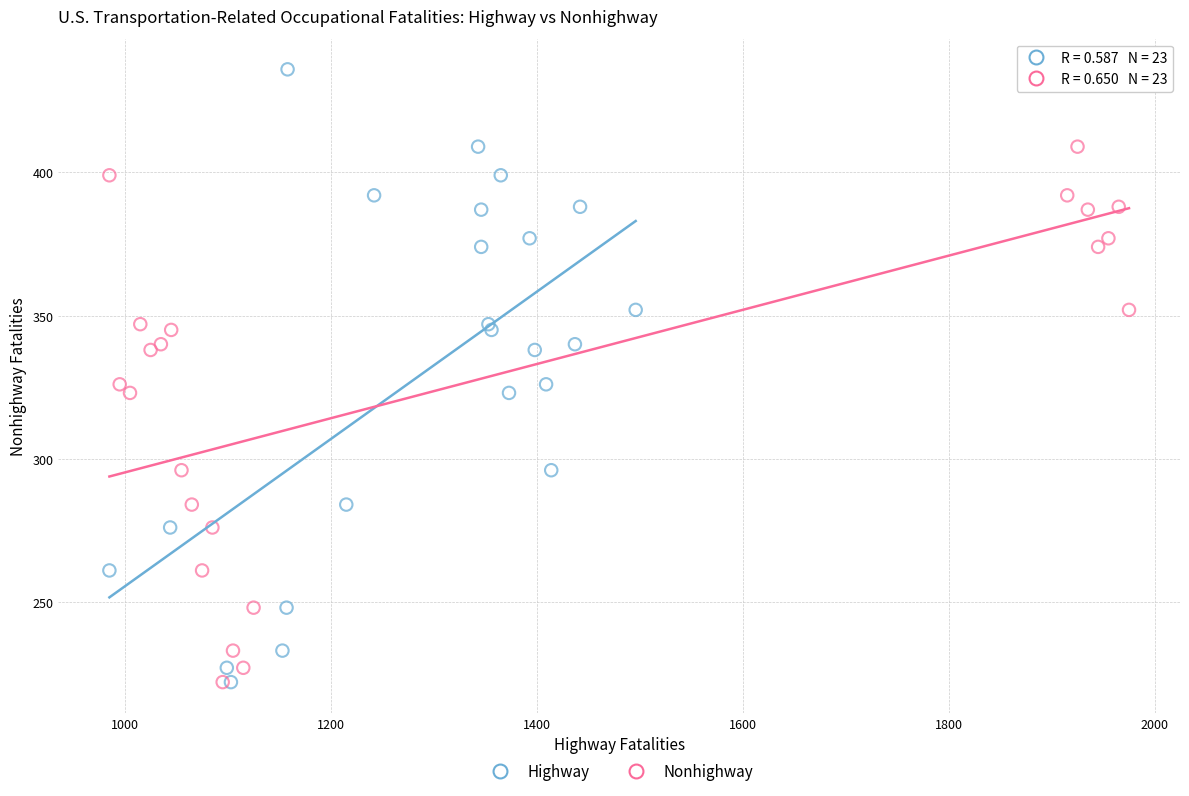

What are all the series names shown in the legend?

Highway, Nonhighway